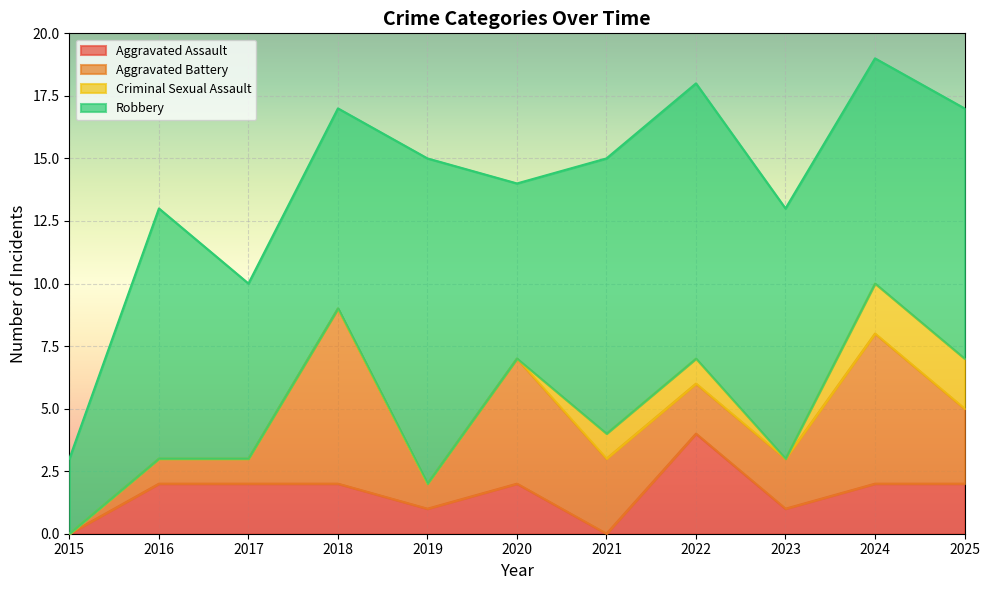

Does the chart display data point markers on the line(s)?

No